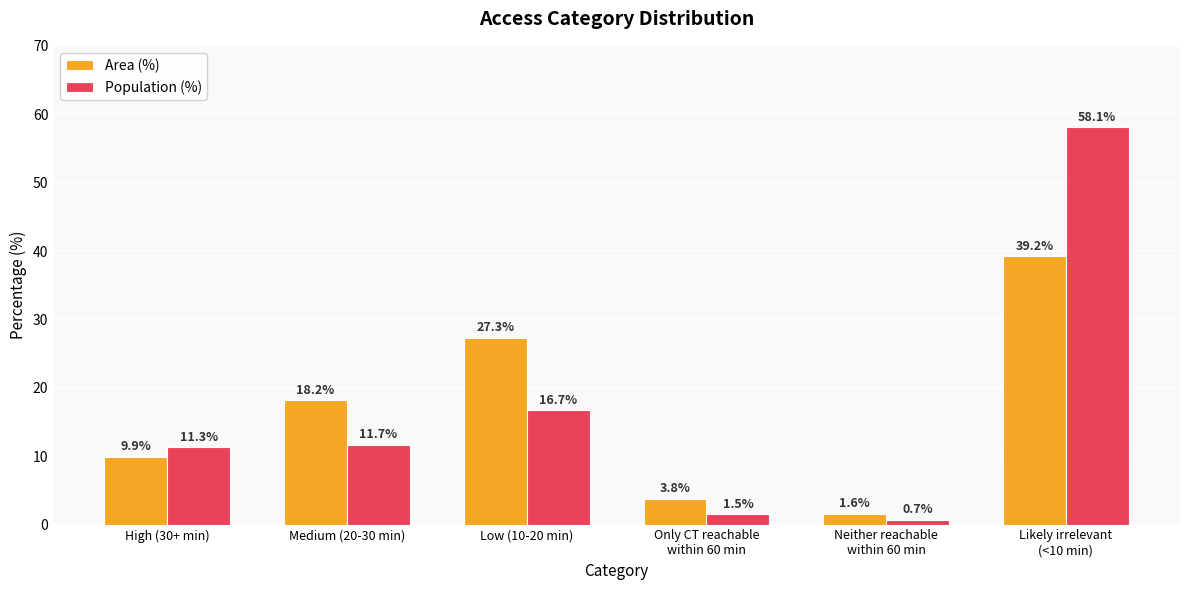

At how many categories does at least one series exceed 36?

1